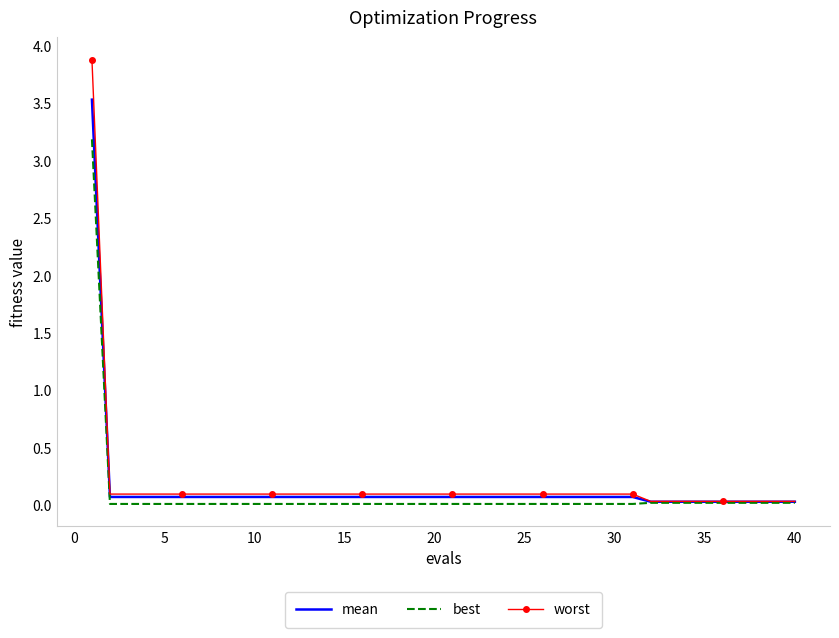

What is the maximum value for best?

3.2